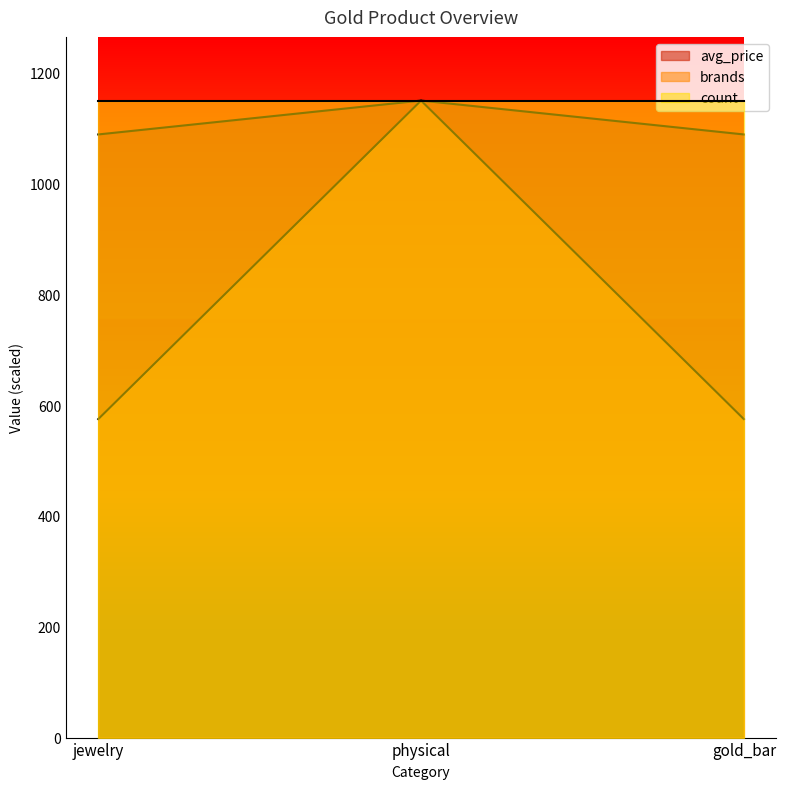

Between physical and jewelry, which is larger?

physical